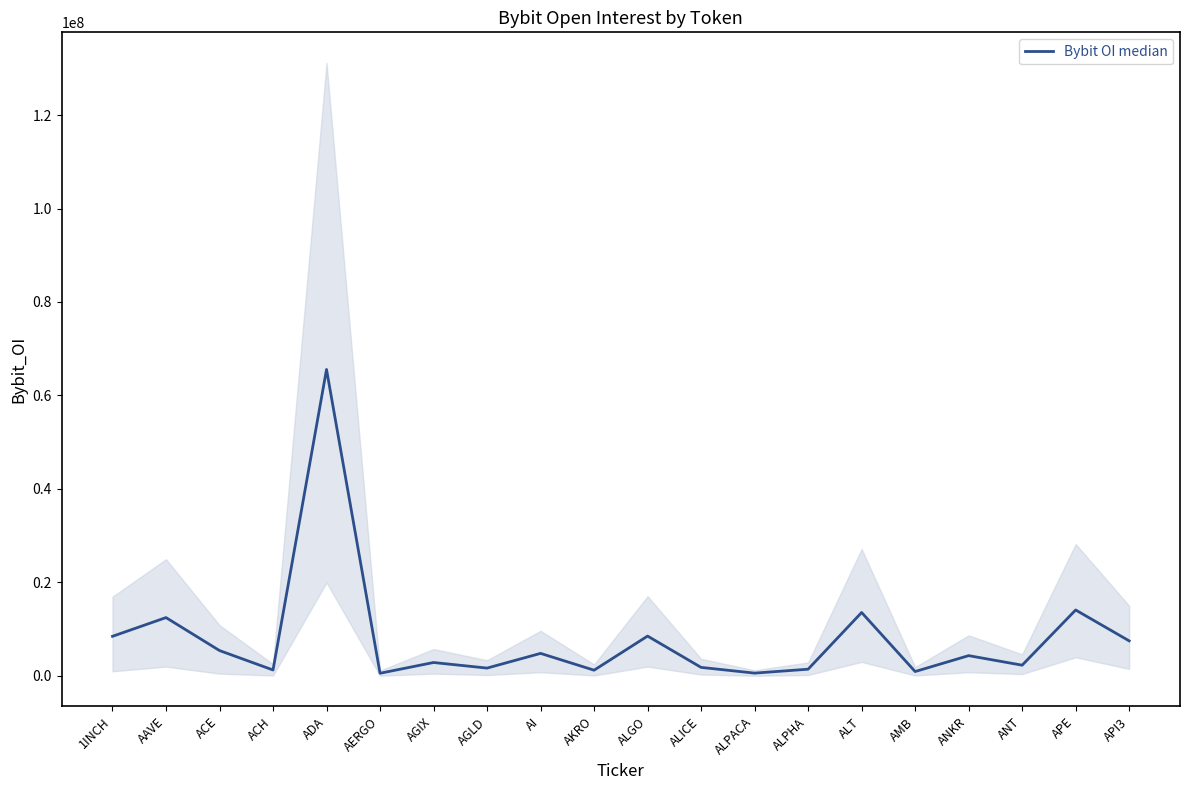

Between AGIX and ANKR, which is larger?

ANKR